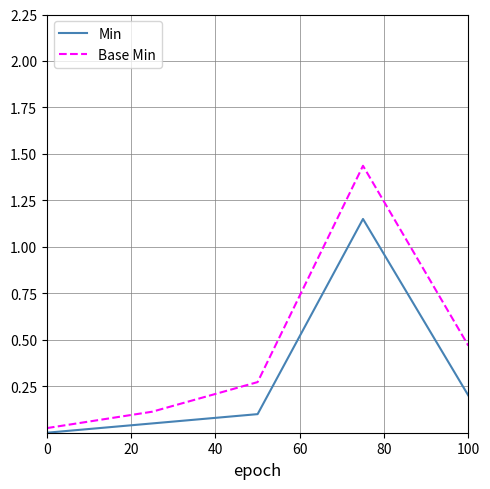

Rank the series by their average value, from highest to lowest.

Base Min, Min